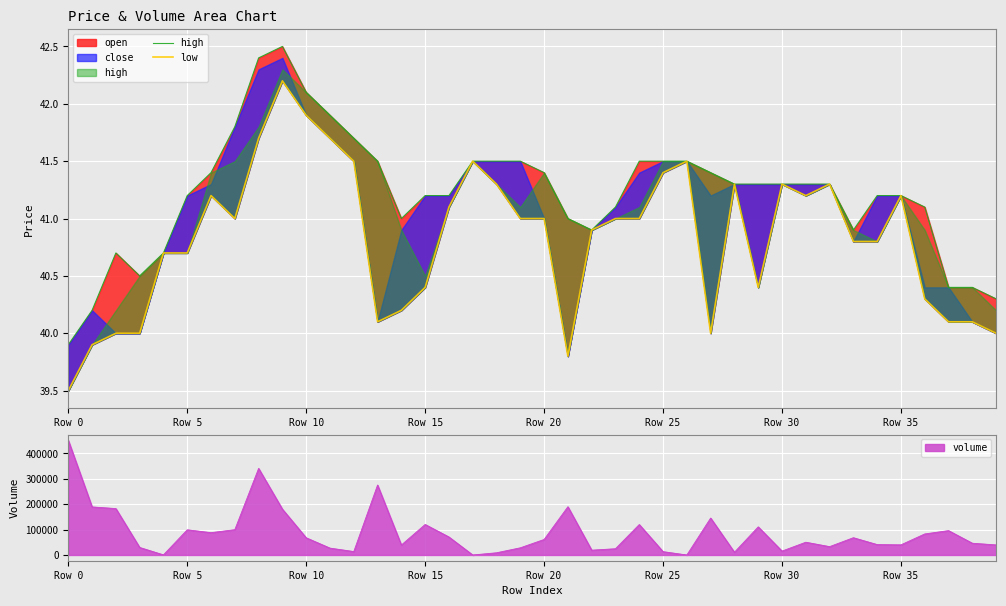

True or false: low and high cross at least once.

False